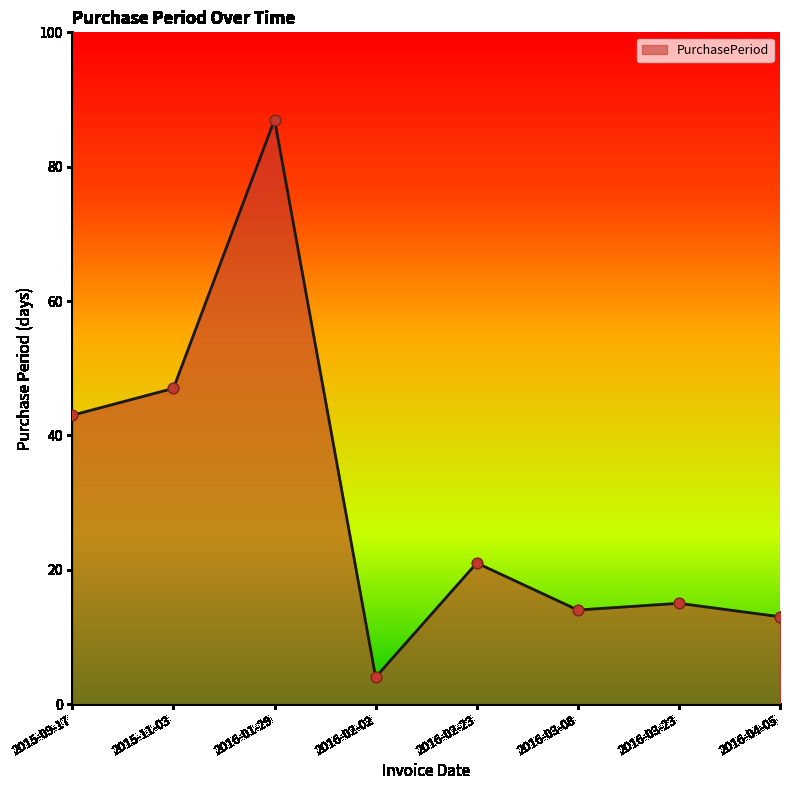

Which has a higher value, 2016-03-23 or 2015-09-17?

2015-09-17